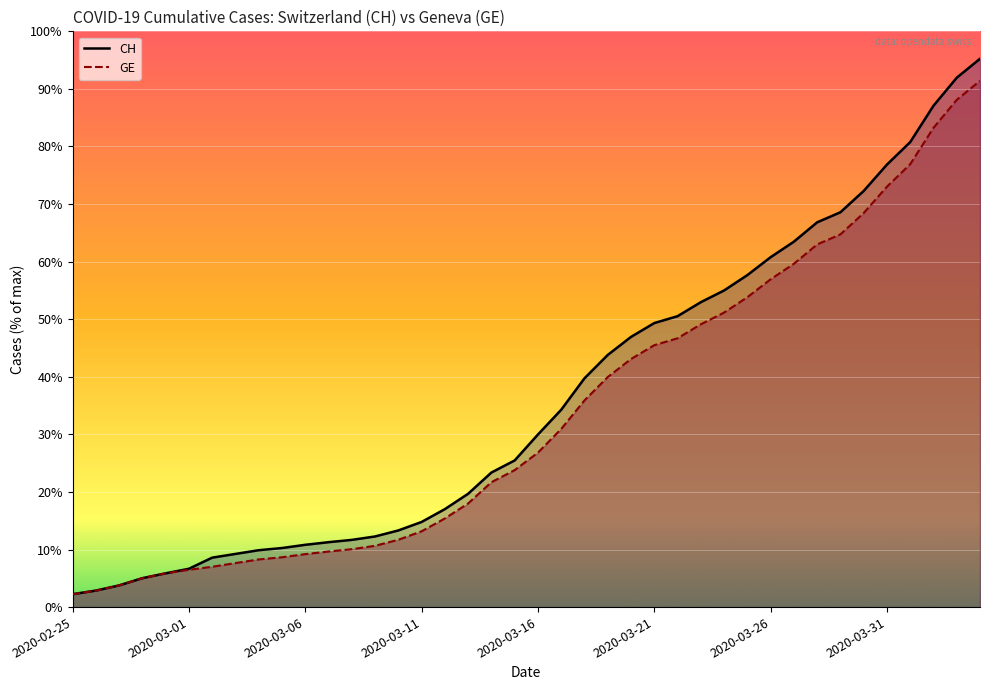

True or false: CH (line) has a value of 2845 at 16.

True